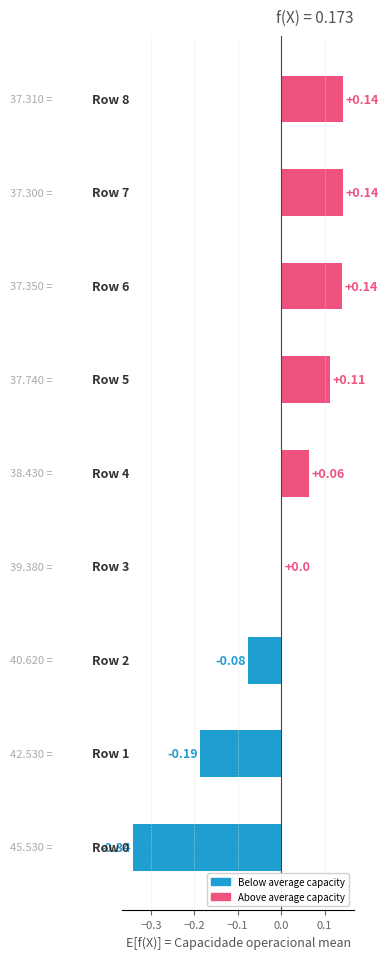

Which label corresponds to the largest value in the chart?

7